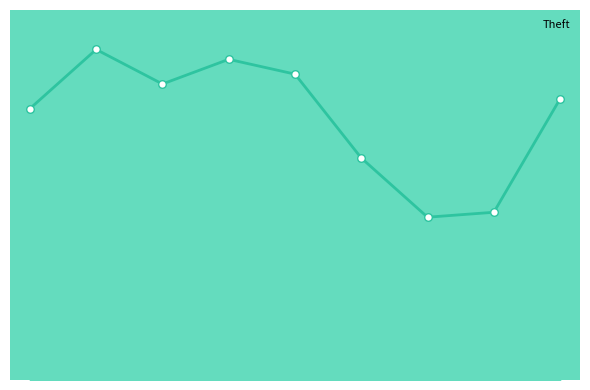

Is this an area chart (filled region under the line)?

Yes